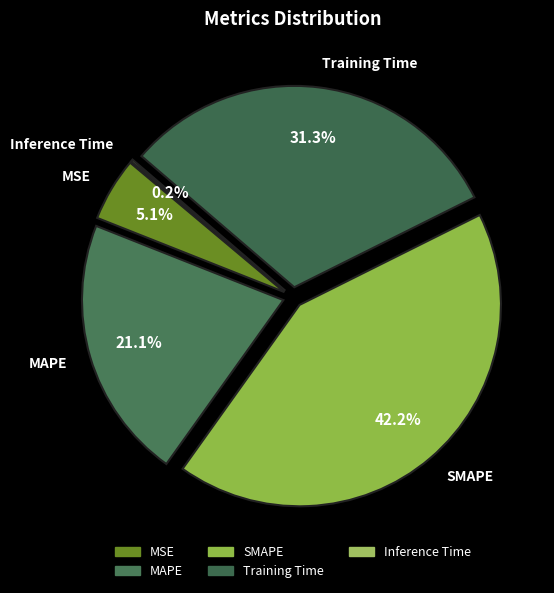

To the nearest percent, what portion does Training Time represent?

31%